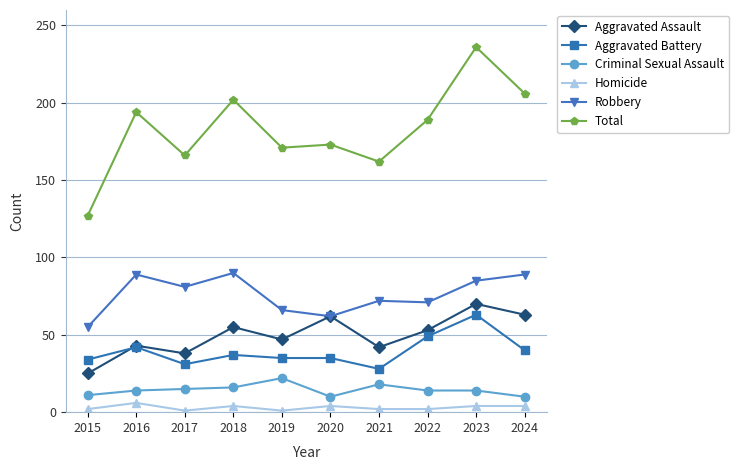

The value of Aggravated Assault at 2023 is 70. True or false?

True